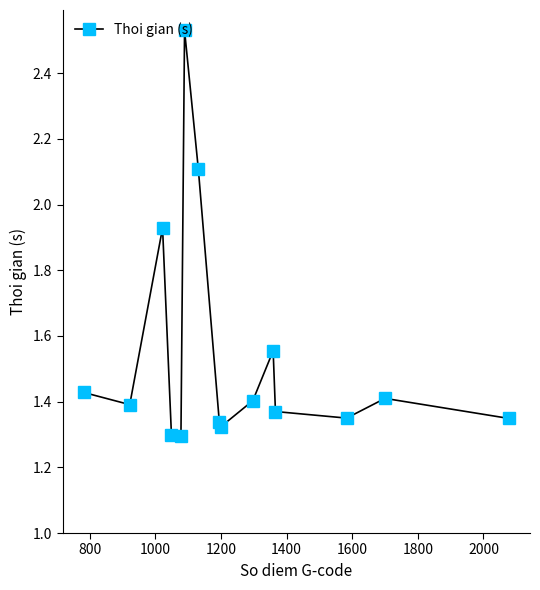

Does the chart have visible grid lines?

No